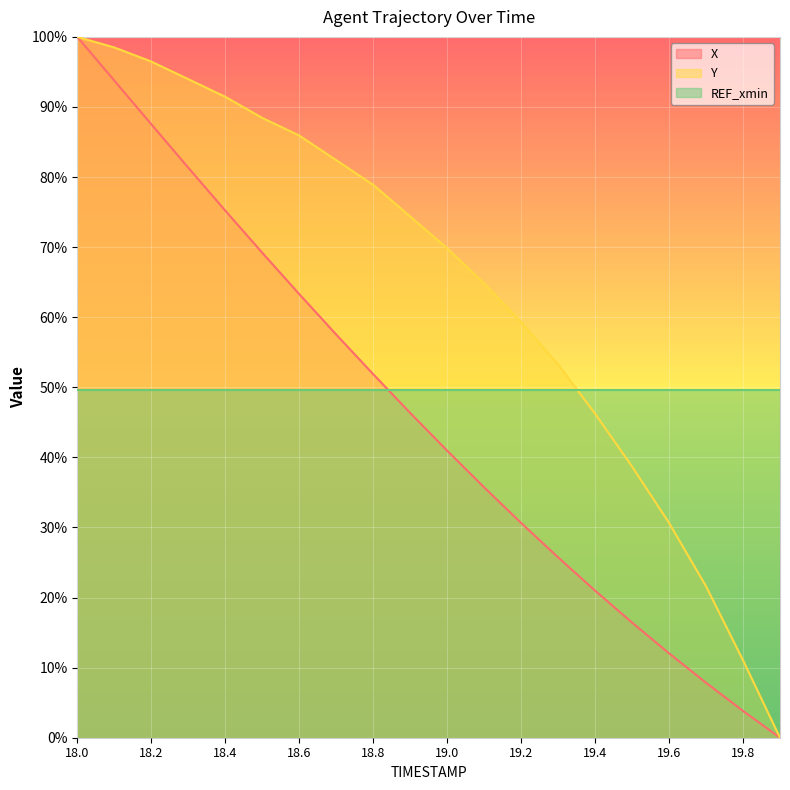

Which has a higher value, 18.4 or 19.3?

18.4